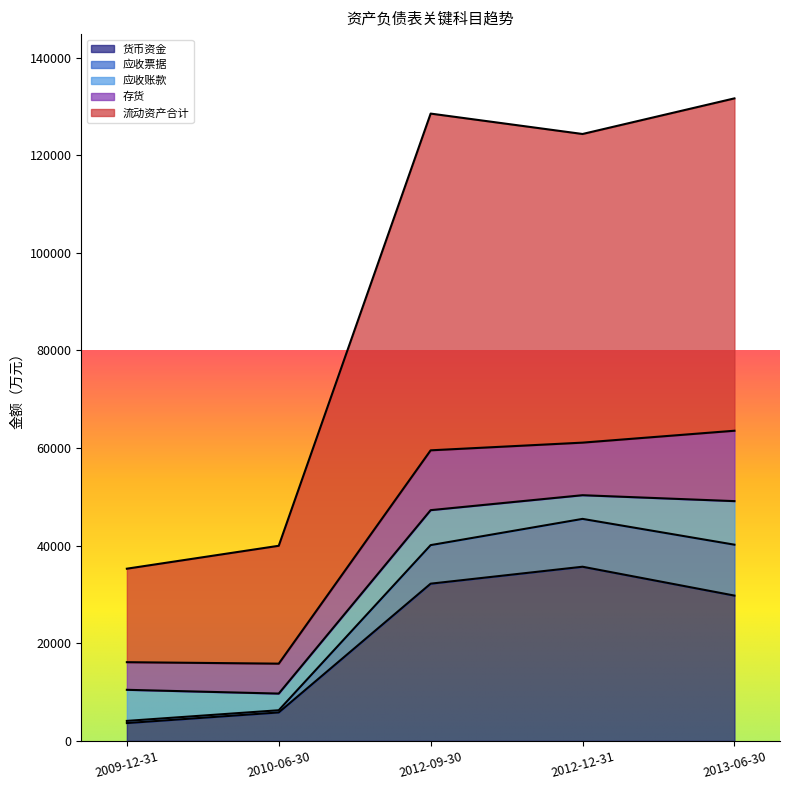

What is the label of the 2nd point from the right?

2012-12-31